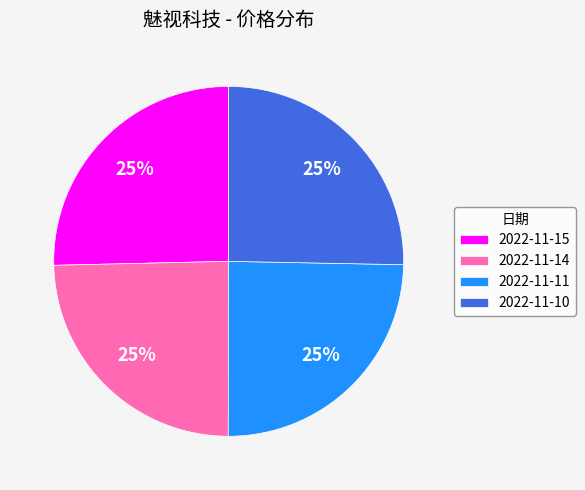

Is there a majority slice in this chart?

No